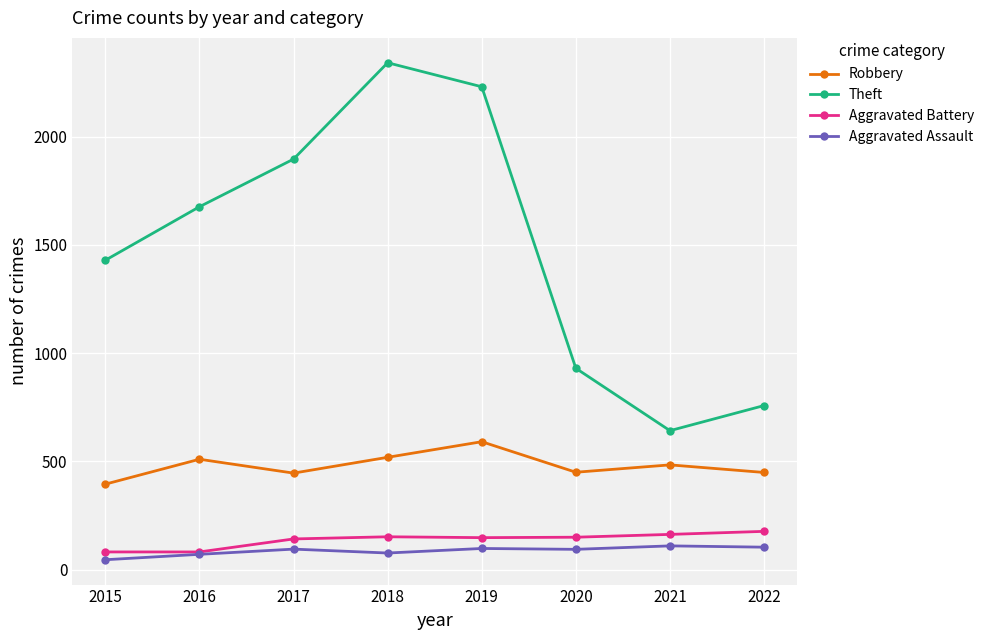

The Theft series shows 332 at 2022. True or false?

False